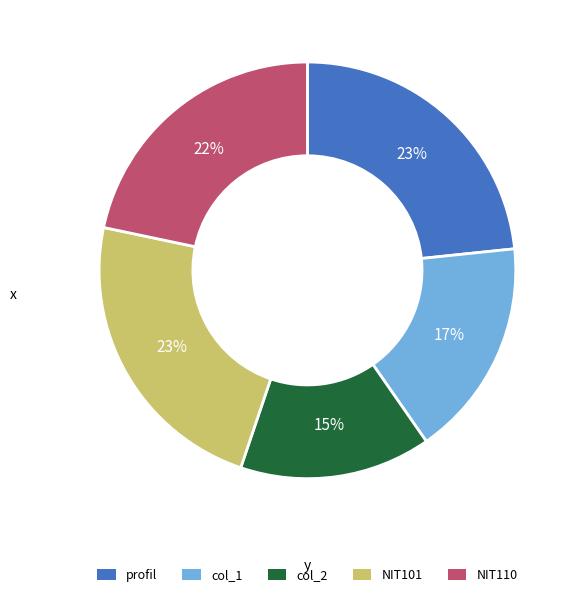

Between col_1 and col_2, which is larger?

col_1